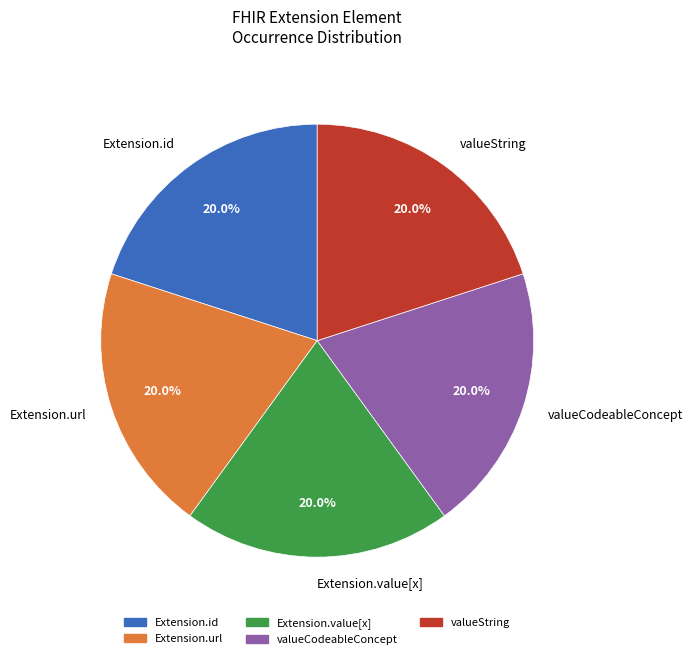

How many segments does this pie chart have?

5